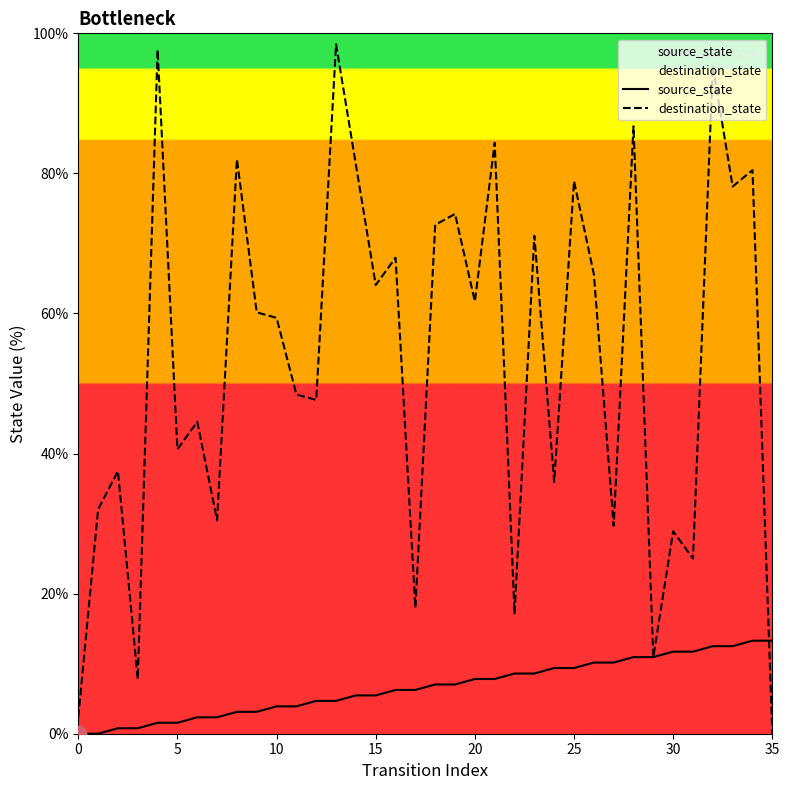

Rank the series by their maximum value, from lowest to highest.

source_state, destination_state